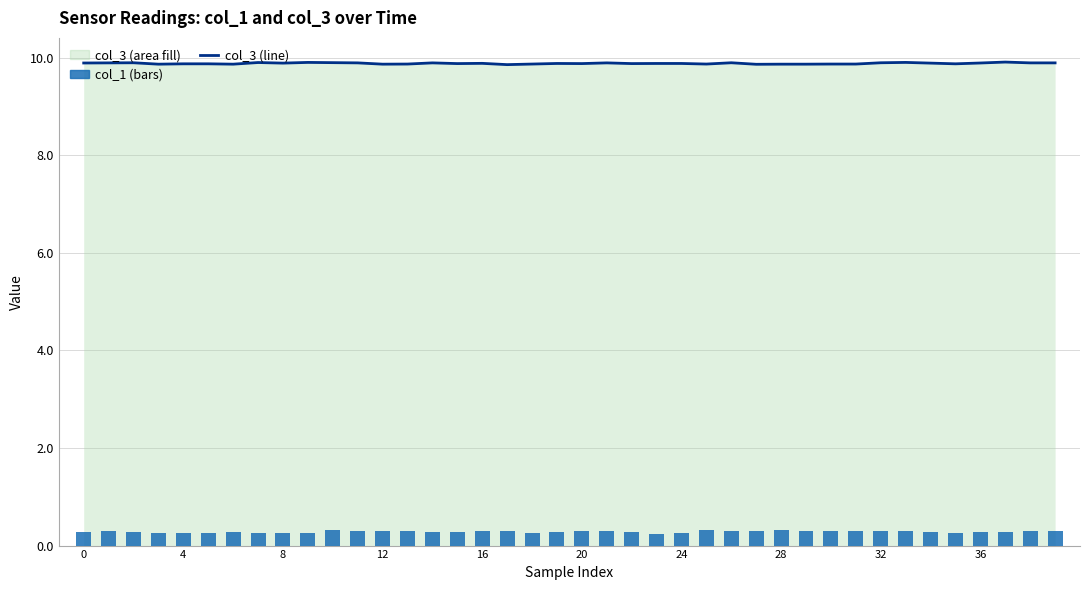

At which label does col_1 reach its minimum?

23